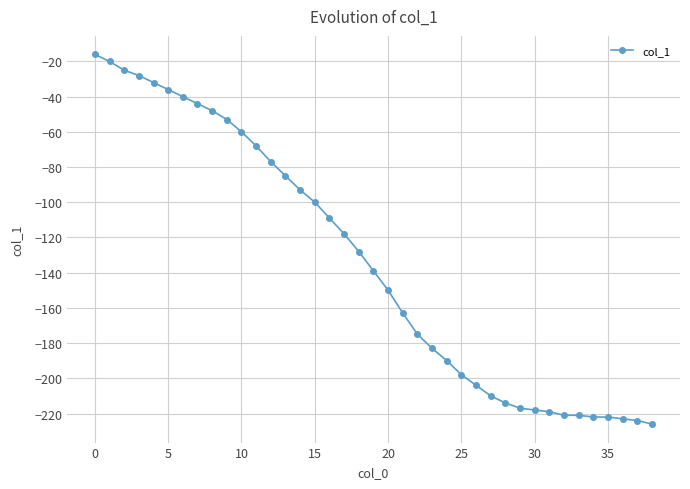

What is the value of the 38th point from the left?

-224